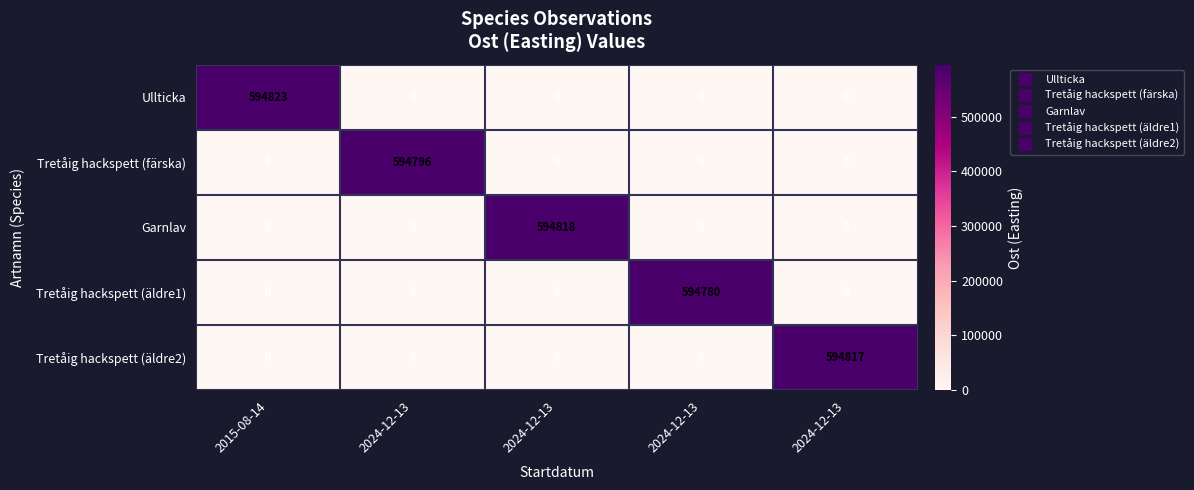

Count the number of data series in this chart.

5